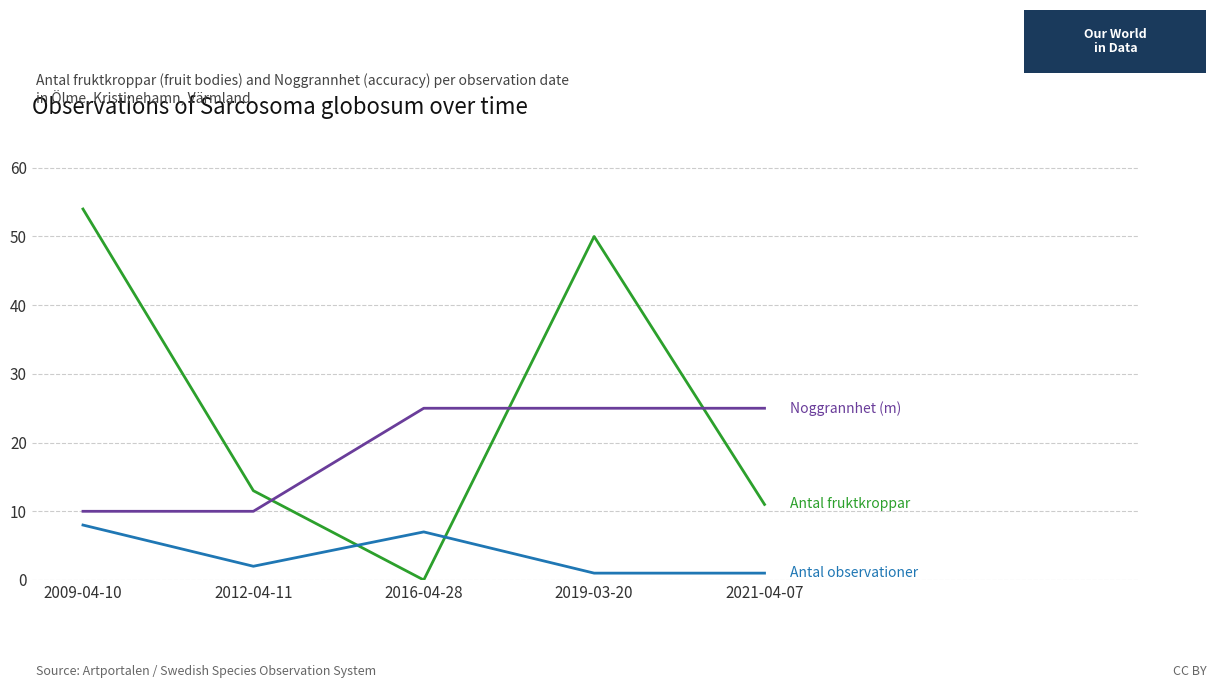

How many lines are shown in the chart?

3